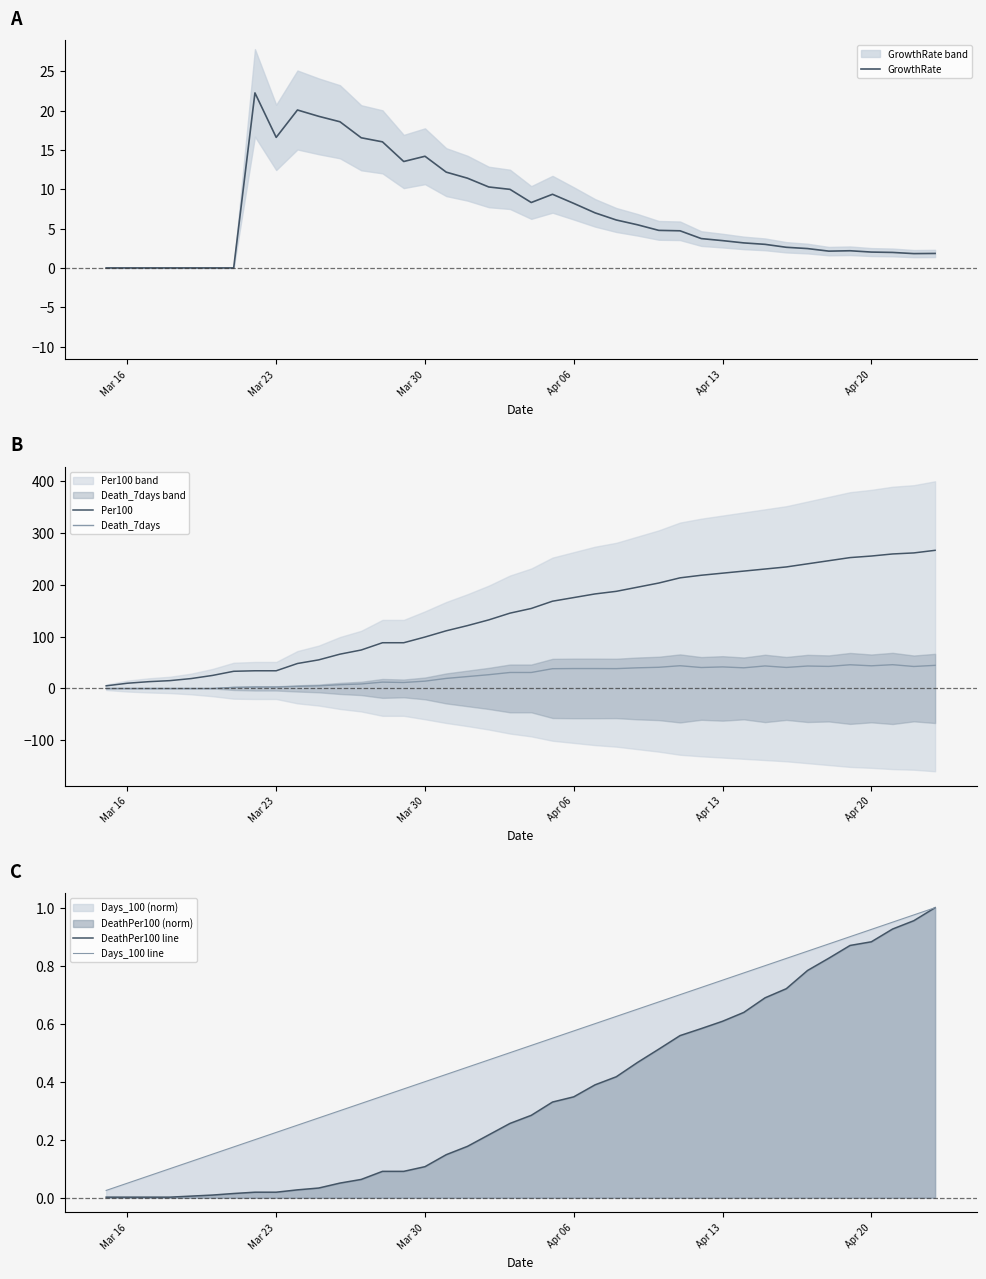

What is the average value of the Per100 series?

140.0